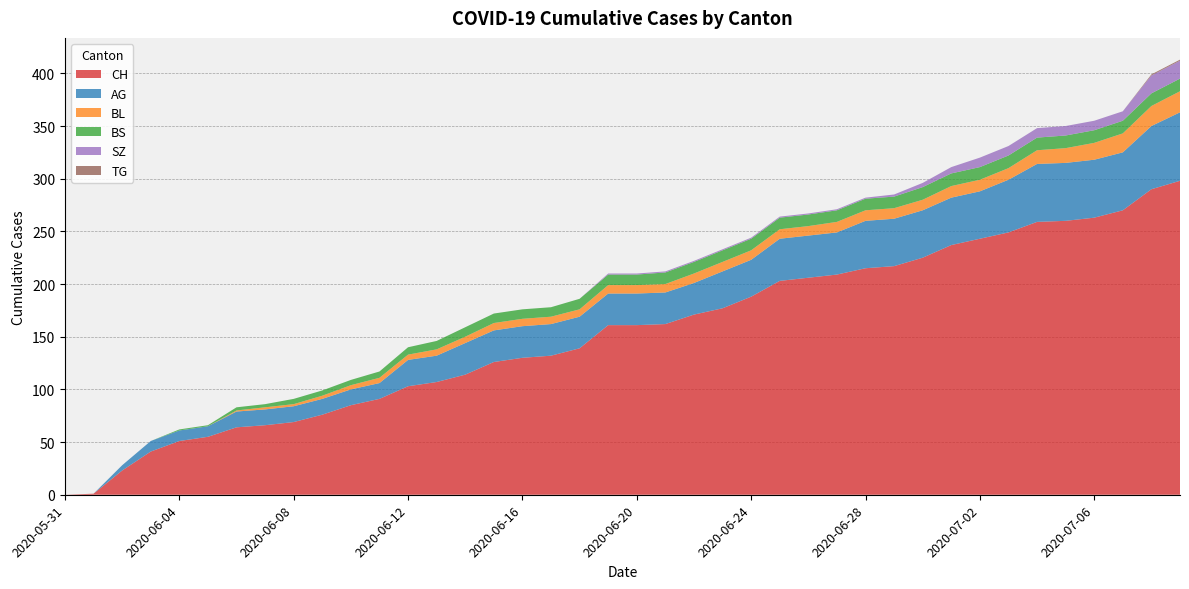

Reading left to right, transcribe all the data shown in this chart.

CH: 2020-05-31=0	2020-06-01=1	2020-06-02=23	2020-06-03=41	2020-06-04=51	2020-06-05=55	2020-06-06=64	2020-06-07=66	2020-06-08=69	2020-06-09=76	2020-06-10=85	2020-06-11=91	2020-06-12=103	2020-06-13=107	2020-06-14=114	2020-06-15=126	2020-06-16=130	2020-06-17=132	2020-06-18=139	2020-06-19=161	2020-06-20=161	2020-06-21=162	2020-06-22=171	2020-06-23=177	2020-06-24=188	2020-06-25=203	2020-06-26=206	2020-06-27=209	2020-06-28=215	2020-06-29=217	2020-06-30=225	2020-07-01=237	2020-07-02=243	2020-07-03=249	2020-07-04=259	2020-07-05=260	2020-07-06=263	2020-07-07=270	2020-07-08=290	2020-07-09=298
AG: 2020-05-31=0	2020-06-01=0	2020-06-02=5	2020-06-03=10	2020-06-04=10	2020-06-05=10	2020-06-06=15	2020-06-07=15	2020-06-08=15	2020-06-09=15	2020-06-10=15	2020-06-11=15	2020-06-12=25	2020-06-13=25	2020-06-14=30	2020-06-15=30	2020-06-16=30	2020-06-17=30	2020-06-18=30	2020-06-19=30	2020-06-20=30	2020-06-21=30	2020-06-22=30	2020-06-23=35	2020-06-24=35	2020-06-25=40	2020-06-26=40	2020-06-27=40	2020-06-28=45	2020-06-29=45	2020-06-30=45	2020-07-01=45	2020-07-02=45	2020-07-03=50	2020-07-04=55	2020-07-05=55	2020-07-06=55	2020-07-07=55	2020-07-08=60	2020-07-09=65
BL: 2020-05-31=0	2020-06-01=0	2020-06-02=0	2020-06-03=0	2020-06-04=0	2020-06-05=0	2020-06-06=1	2020-06-07=2	2020-06-08=2	2020-06-09=3	2020-06-10=4	2020-06-11=5	2020-06-12=5	2020-06-13=6	2020-06-14=6	2020-06-15=7	2020-06-16=7	2020-06-17=7	2020-06-18=7	2020-06-19=8	2020-06-20=8	2020-06-21=8	2020-06-22=9	2020-06-23=9	2020-06-24=9	2020-06-25=9	2020-06-26=9	2020-06-27=10	2020-06-28=10	2020-06-29=10	2020-06-30=10	2020-07-01=11	2020-07-02=11	2020-07-03=11	2020-07-04=13	2020-07-05=14	2020-07-06=16	2020-07-07=18	2020-07-08=19	2020-07-09=20
BS: 2020-05-31=0	2020-06-01=0	2020-06-02=0	2020-06-03=0	2020-06-04=1	2020-06-05=1	2020-06-06=3	2020-06-07=3	2020-06-08=5	2020-06-09=5	2020-06-10=5	2020-06-11=6	2020-06-12=7	2020-06-13=8	2020-06-14=9	2020-06-15=9	2020-06-16=9	2020-06-17=9	2020-06-18=10	2020-06-19=10	2020-06-20=10	2020-06-21=11	2020-06-22=11	2020-06-23=11	2020-06-24=11	2020-06-25=11	2020-06-26=11	2020-06-27=11	2020-06-28=11	2020-06-29=11	2020-06-30=12	2020-07-01=12	2020-07-02=12	2020-07-03=12	2020-07-04=12	2020-07-05=12	2020-07-06=12	2020-07-07=12	2020-07-08=12	2020-07-09=12
SZ: 2020-05-31=0	2020-06-01=0	2020-06-02=0	2020-06-03=0	2020-06-04=0	2020-06-05=0	2020-06-06=0	2020-06-07=0	2020-06-08=0	2020-06-09=0	2020-06-10=0	2020-06-11=0	2020-06-12=0	2020-06-13=0	2020-06-14=0	2020-06-15=0	2020-06-16=0	2020-06-17=0	2020-06-18=0	2020-06-19=1	2020-06-20=1	2020-06-21=1	2020-06-22=1	2020-06-23=1	2020-06-24=1	2020-06-25=1	2020-06-26=1	2020-06-27=1	2020-06-28=1	2020-06-29=2	2020-06-30=4	2020-07-01=6	2020-07-02=9	2020-07-03=9	2020-07-04=9	2020-07-05=9	2020-07-06=9	2020-07-07=9	2020-07-08=17	2020-07-09=17
TG: 2020-05-31=0	2020-06-01=0	2020-06-02=0	2020-06-03=0	2020-06-04=0	2020-06-05=0	2020-06-06=0	2020-06-07=0	2020-06-08=0	2020-06-09=0	2020-06-10=0	2020-06-11=0	2020-06-12=0	2020-06-13=0	2020-06-14=0	2020-06-15=0	2020-06-16=0	2020-06-17=0	2020-06-18=0	2020-06-19=0	2020-06-20=0	2020-06-21=0	2020-06-22=0	2020-06-23=0	2020-06-24=0	2020-06-25=0	2020-06-26=0	2020-06-27=0	2020-06-28=0	2020-06-29=0	2020-06-30=0	2020-07-01=0	2020-07-02=0	2020-07-03=0	2020-07-04=0	2020-07-05=0	2020-07-06=0	2020-07-07=0	2020-07-08=1	2020-07-09=1